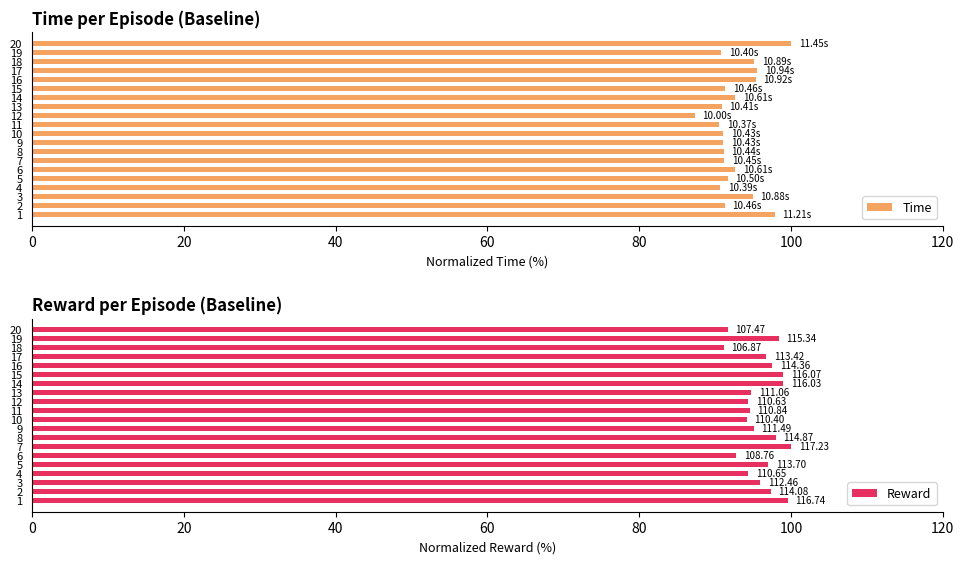

What is the average value of the Time series?

92.7